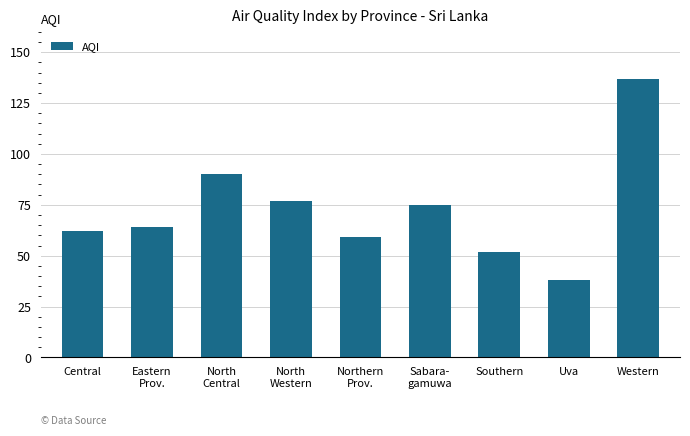

Count the number of categories in the chart.

9